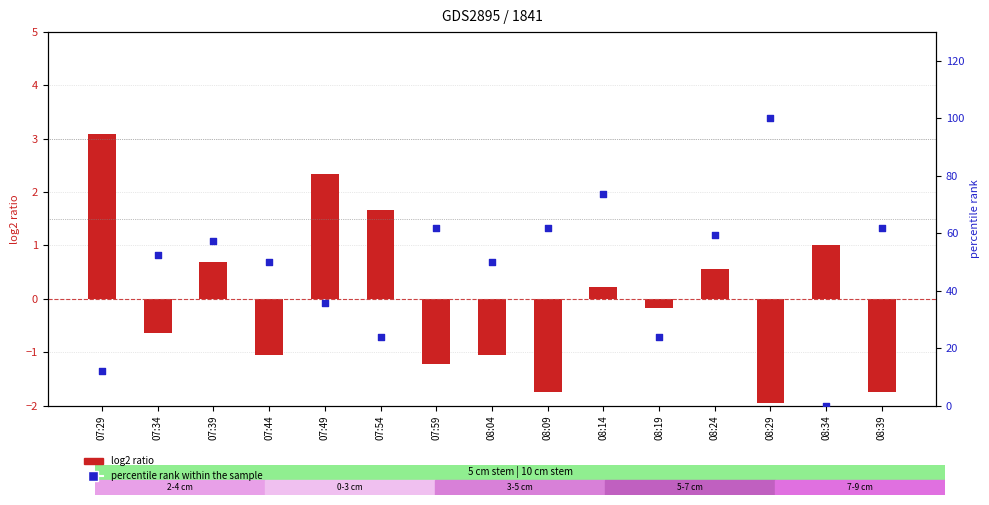

Which series reaches the maximum Y coordinate?

percentile rank within the sample